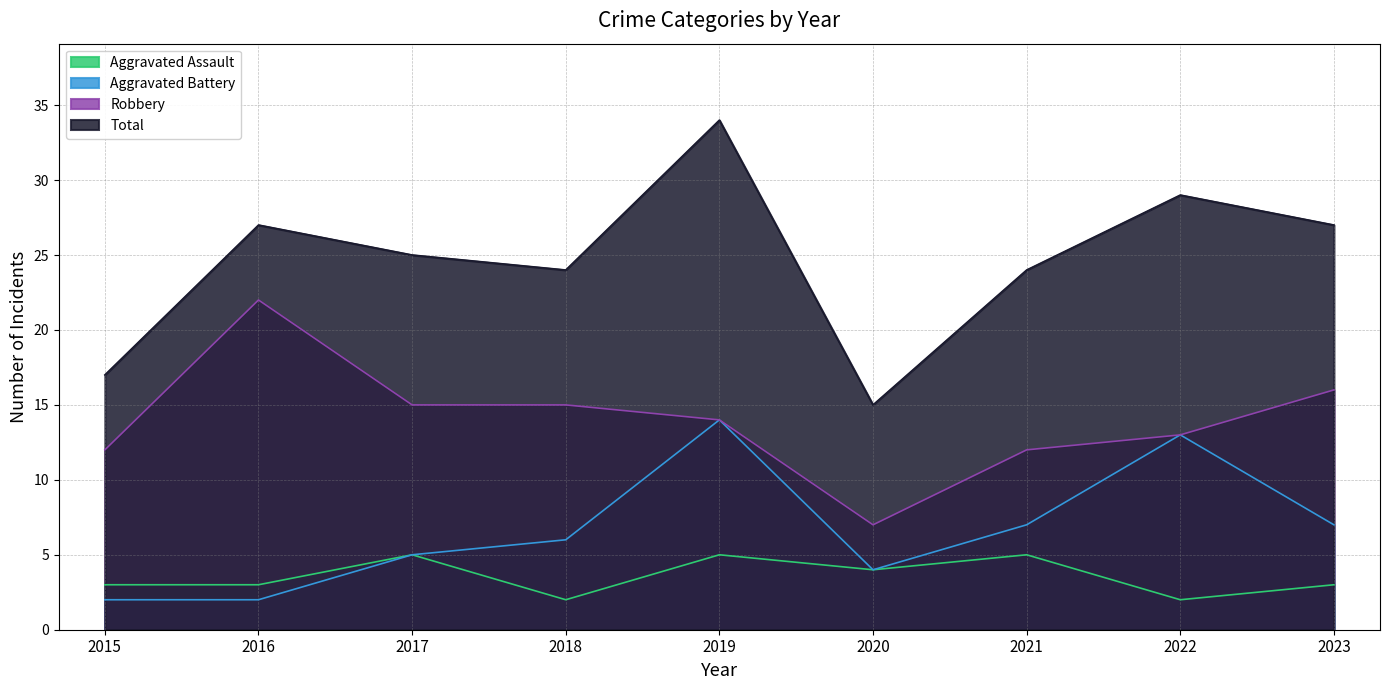

Which has a higher value, 2015 or 2021?

2021